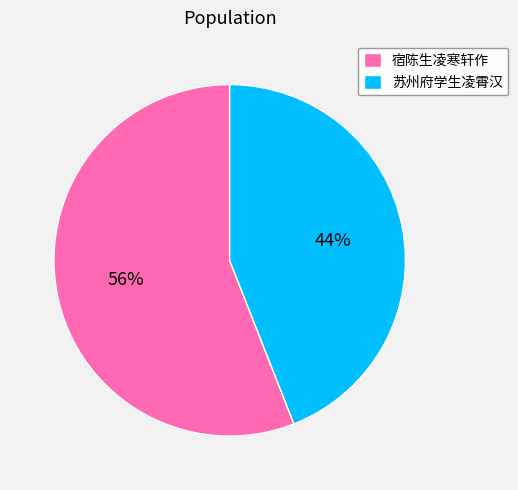

Which slice represents more than half of the pie?

宿陈生凌寒轩作